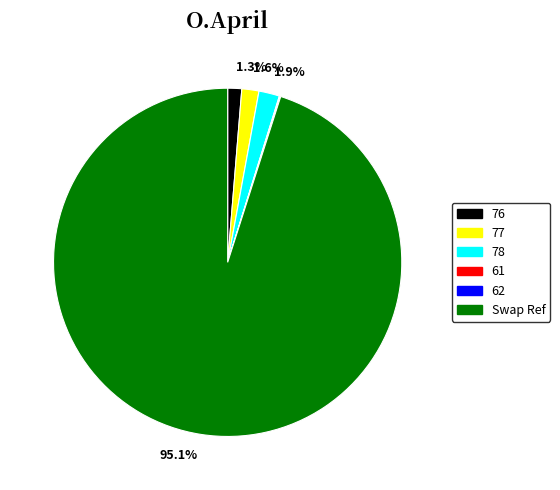

Do Swap Ref and 77 together represent more than half of the pie?

Yes